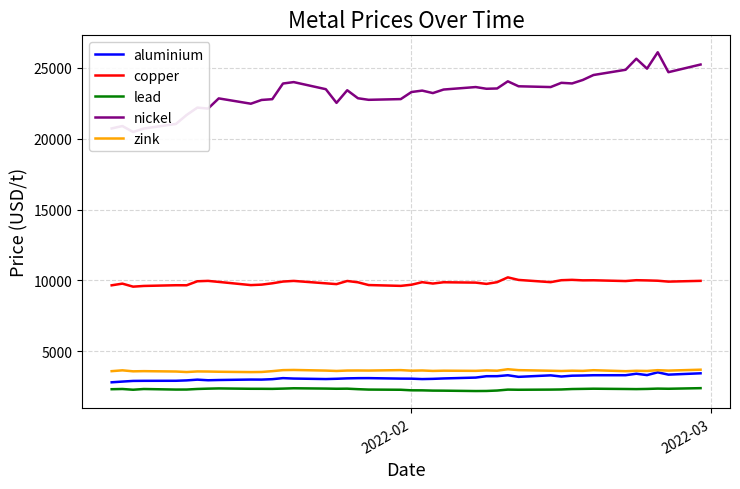

What is the highest value of the lead series?

2402.0